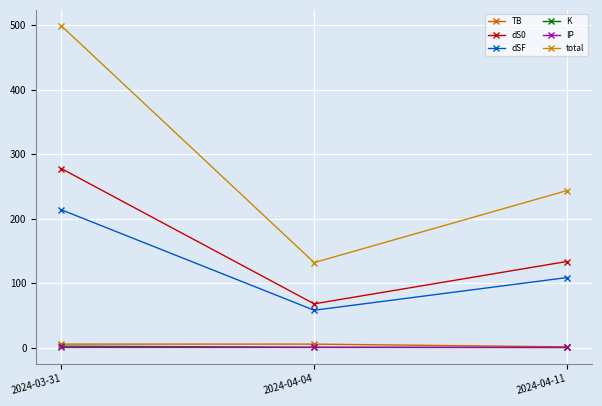

What is the average value of the dS0 series?

159.6